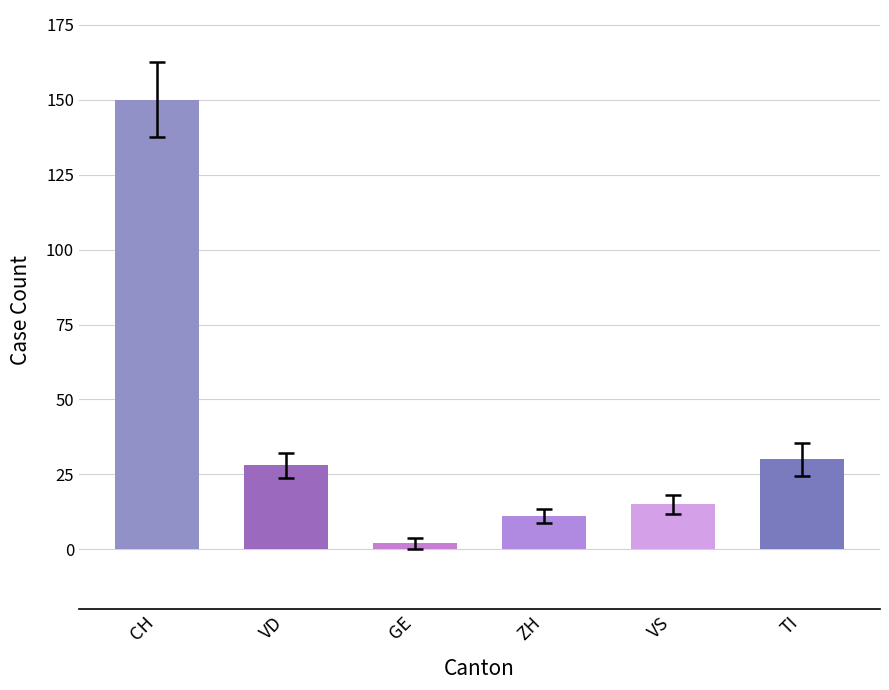

How many distinct data groups are displayed?

1